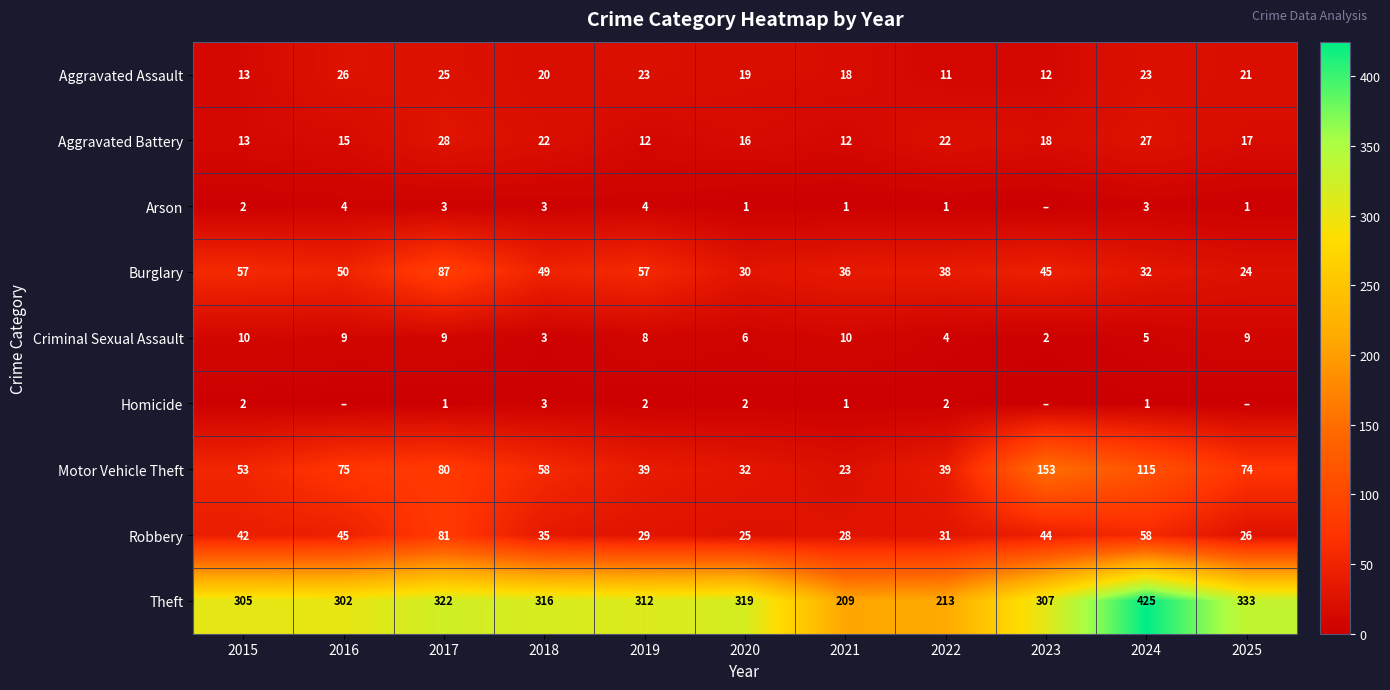

What is the difference between the highest and lowest values at 2022?

212